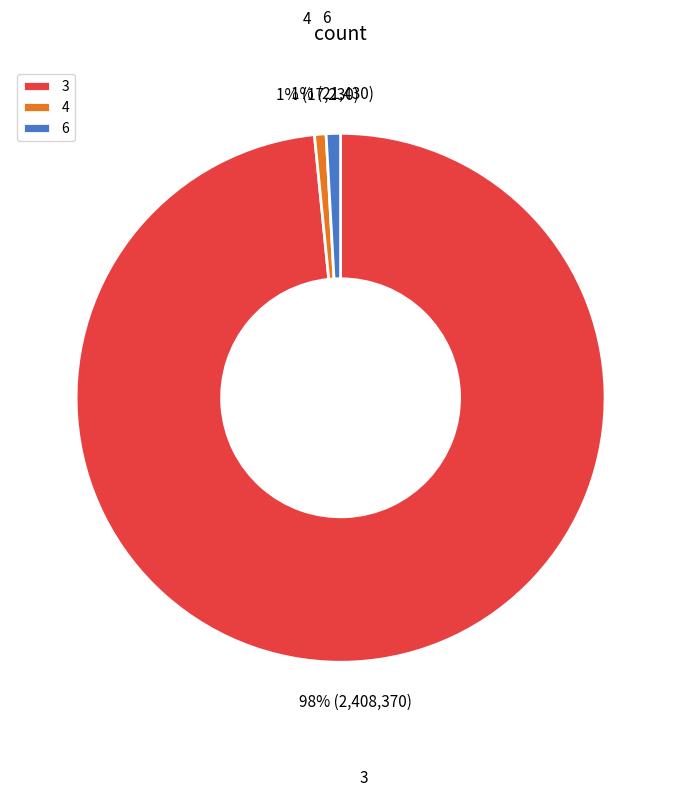

To the nearest percent, what is the combined percentage of 3 and 4?

99%